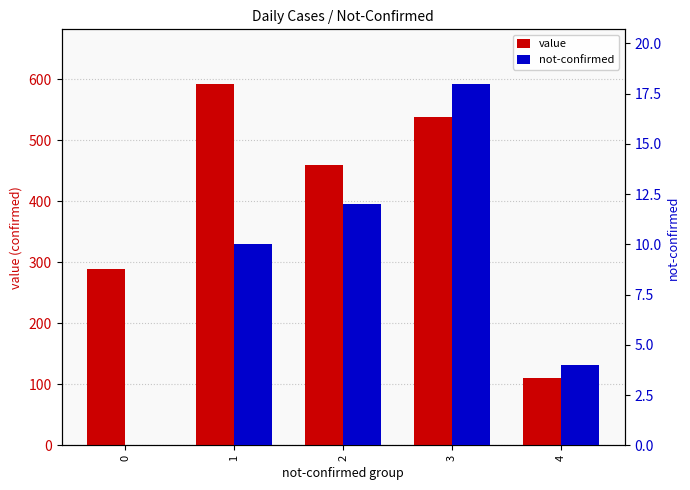

True or false: value has a value of 304 at 2.

False